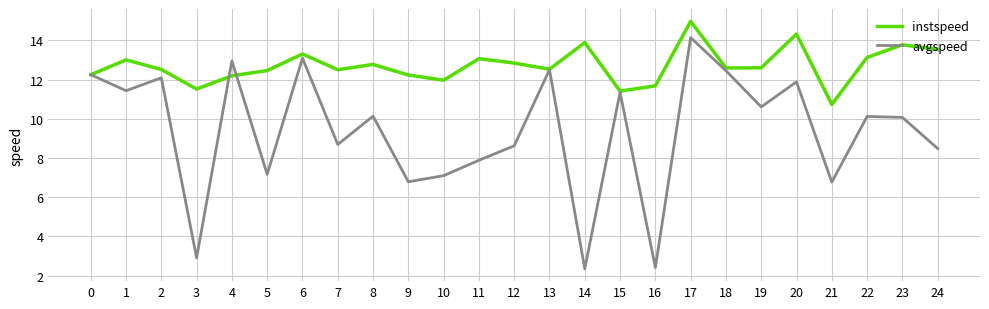

Is it true that avgspeed equals 7.9 at 11?

True